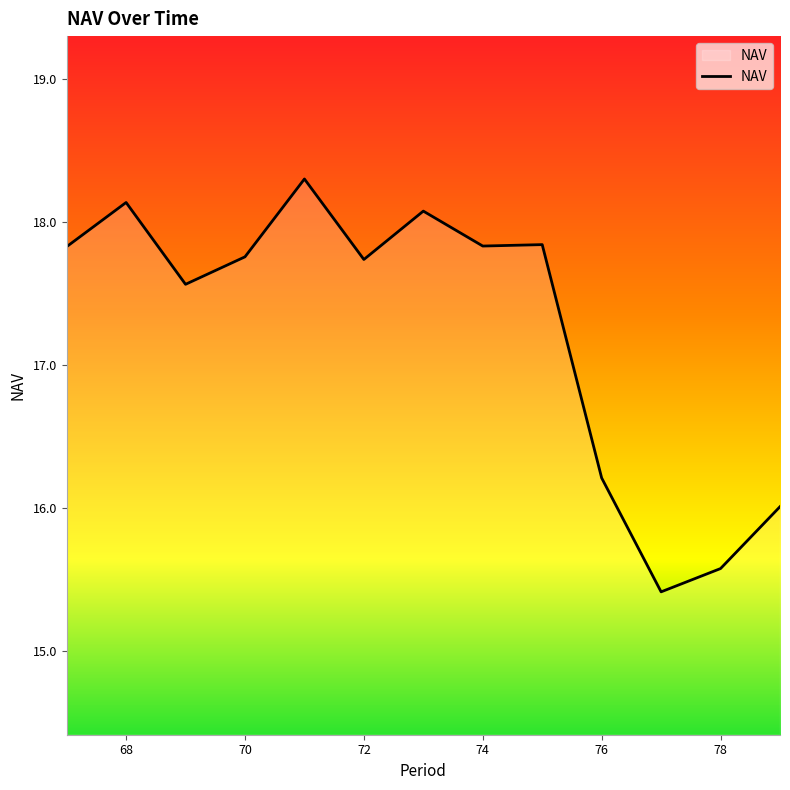

What is the difference between the maximum and minimum values?

2.9